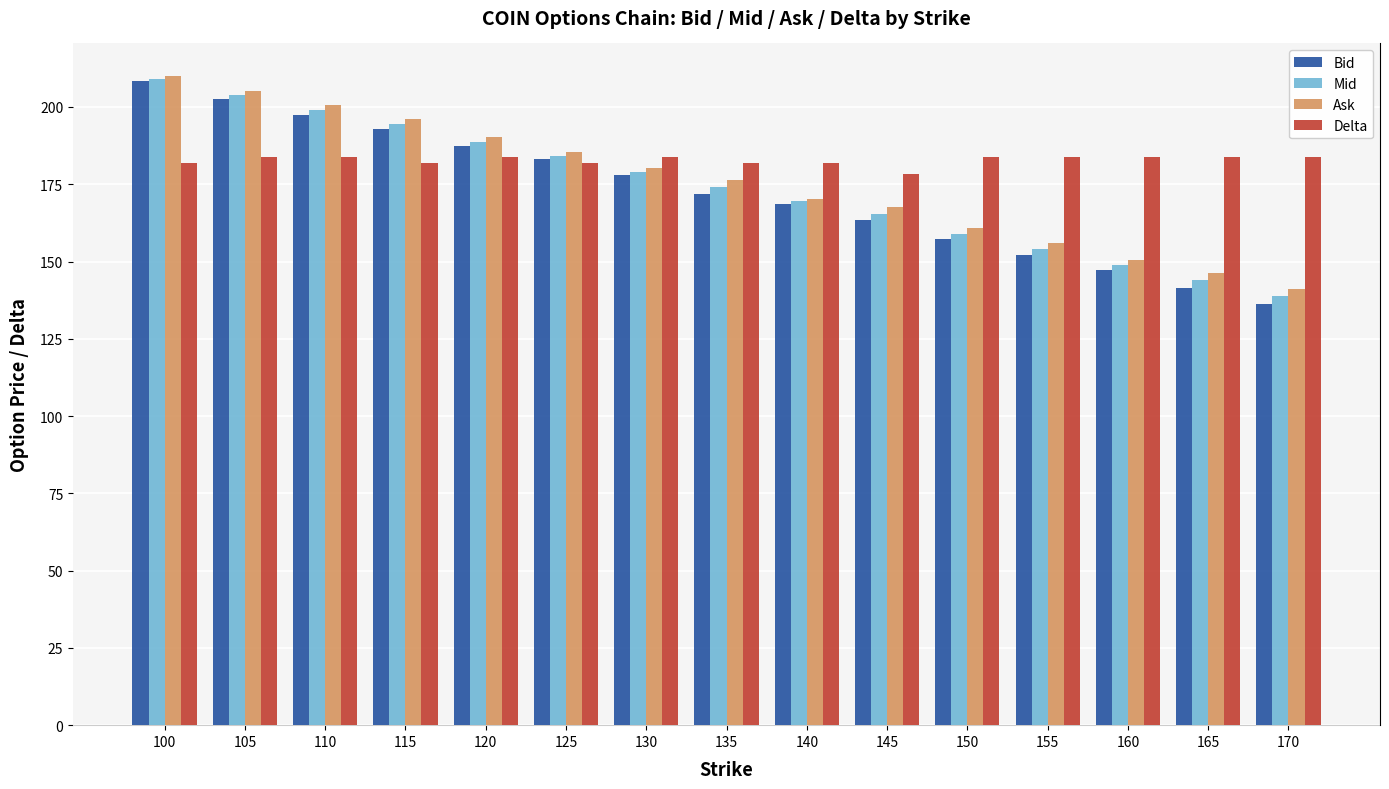

Reading left to right, list all the values displayed in this chart.

Bid: 208.2	202.4	197.3	192.8	187.3	183.2	177.9	171.9	168.7	163.6	157.2	152.1	147.3	141.5	136.4
Mid: 209.2	203.8	198.9	194.4	188.8	184.3	179.1	174.2	169.5	165.5	159.0	154.1	148.9	143.9	138.7
Ask: 210.1	205.1	200.6	196.0	190.2	185.3	180.2	176.4	170.3	167.5	160.8	156.1	150.6	146.2	141.1
Delta: 1.0	1.0	1.0	1.0	1.0	1.0	1.0	1.0	1.0	1.0	1.0	1.0	1.0	1.0	1.0